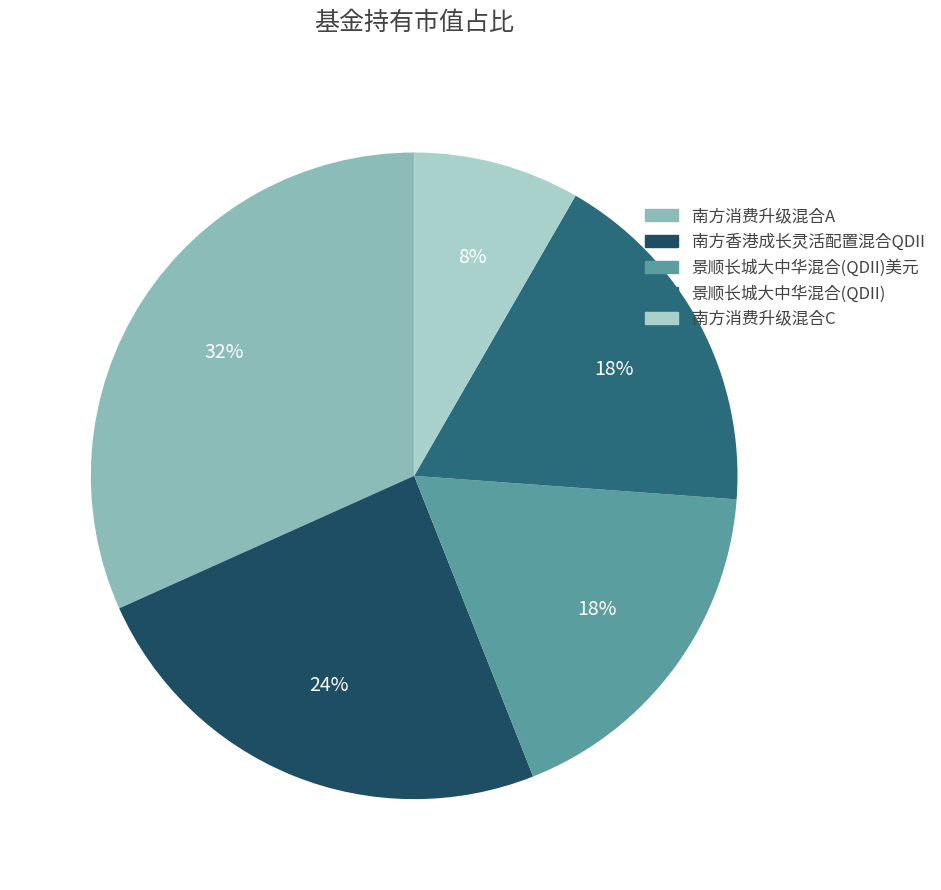

Is there a majority slice in this chart?

No